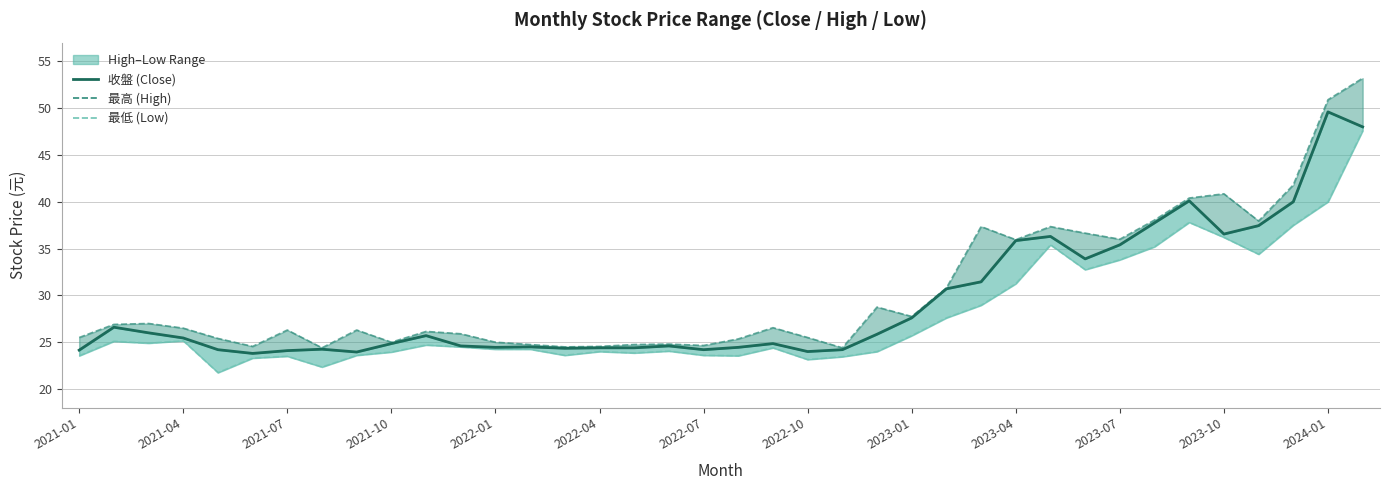

Count the number of data series in this chart.

3